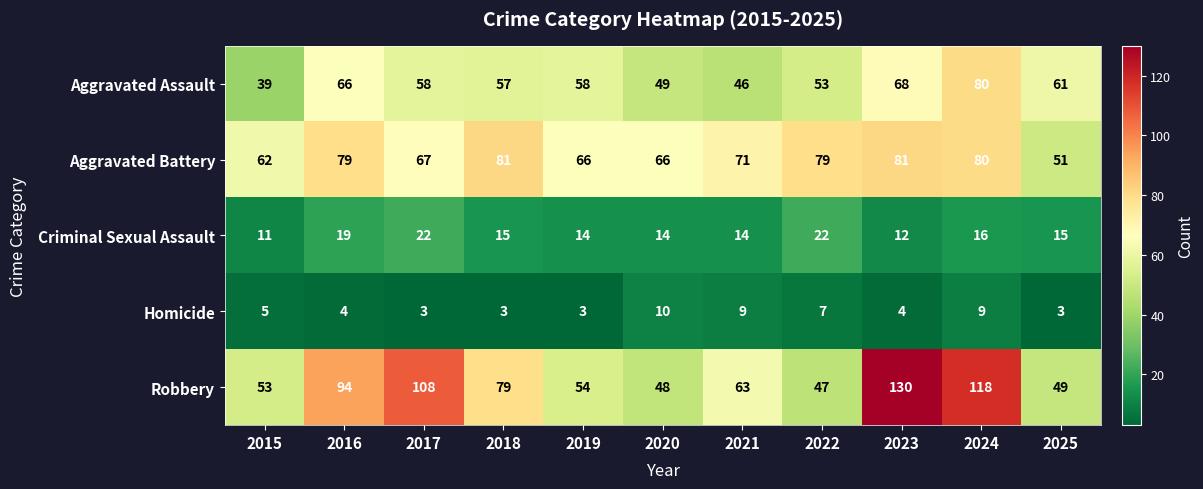

The value of Aggravated Battery at 2024 is 18. True or false?

False